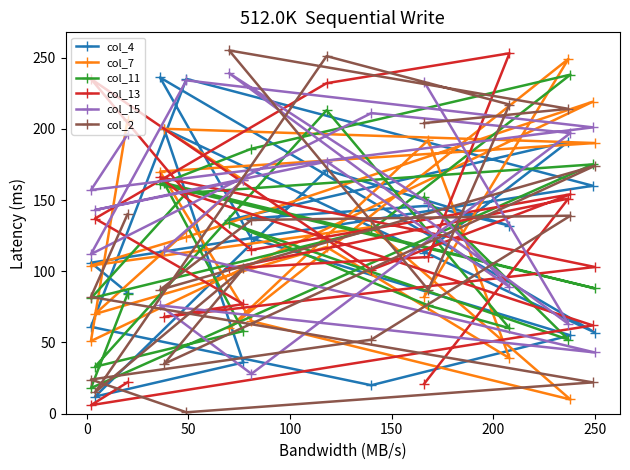

In col_2, how many points are lower than both neighbors (excluding endpoints)?

5